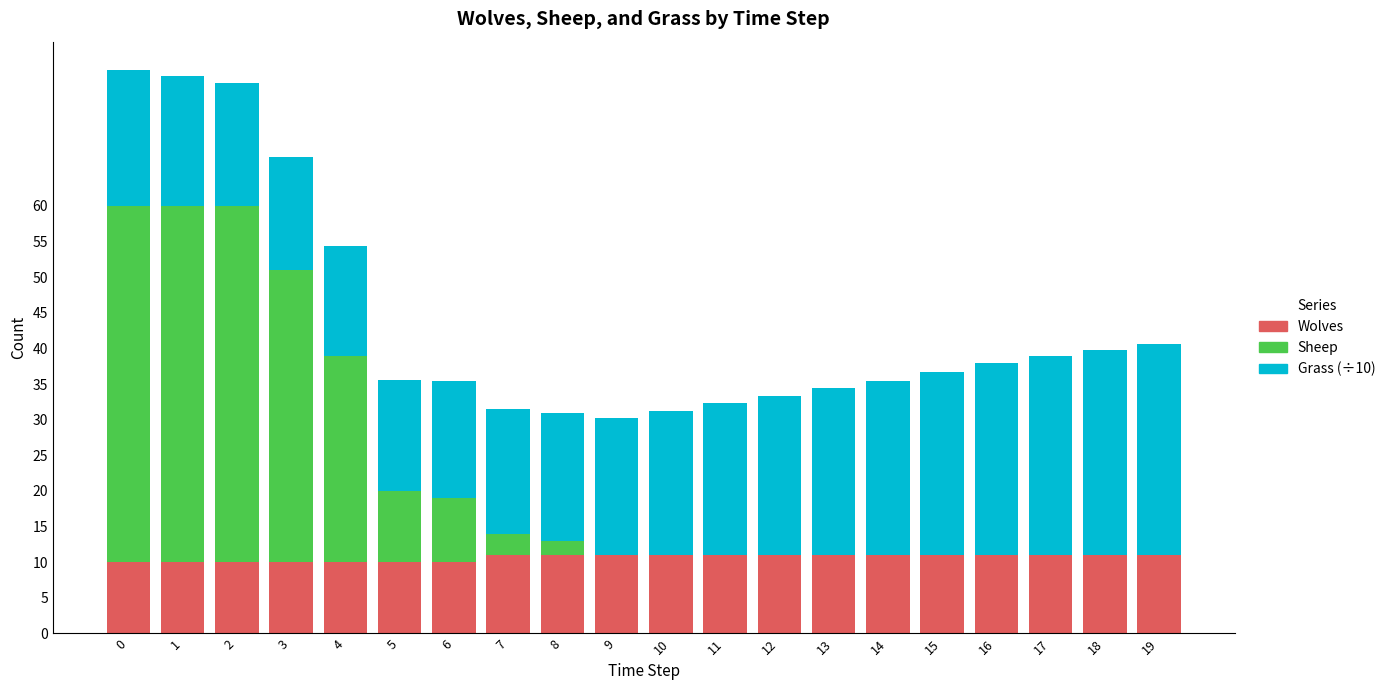

What is the highest value of the Wolves series?

11.0